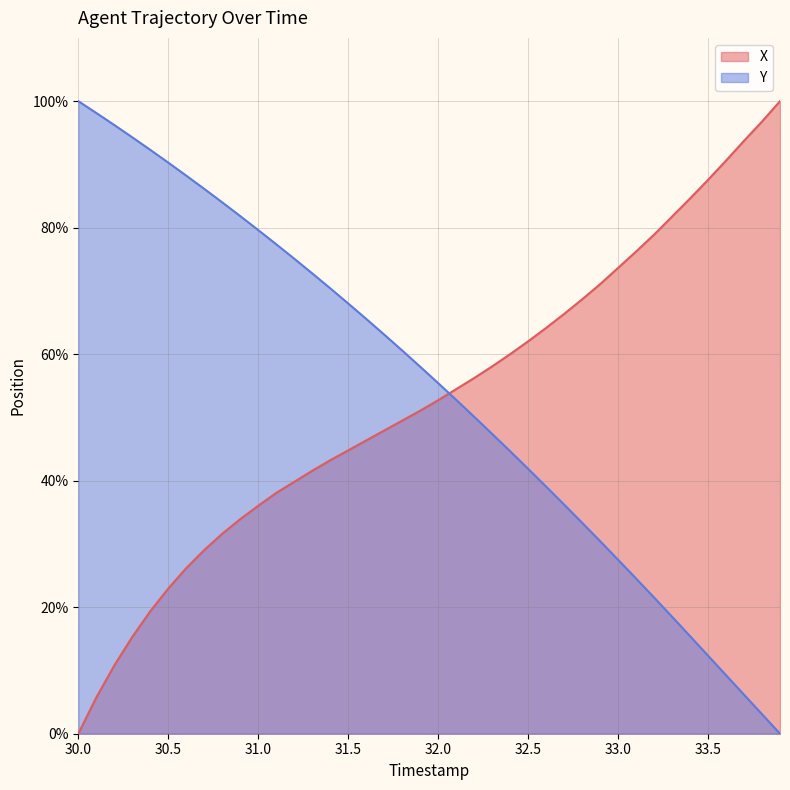

True or false: Y and X intersect in this chart.

True